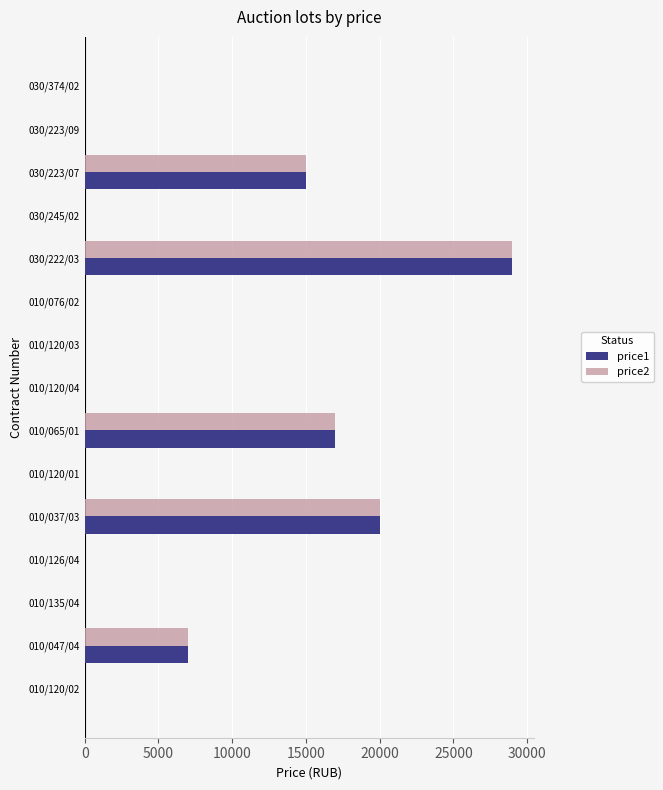

At which category is the sum across all series the highest?

030/222/03